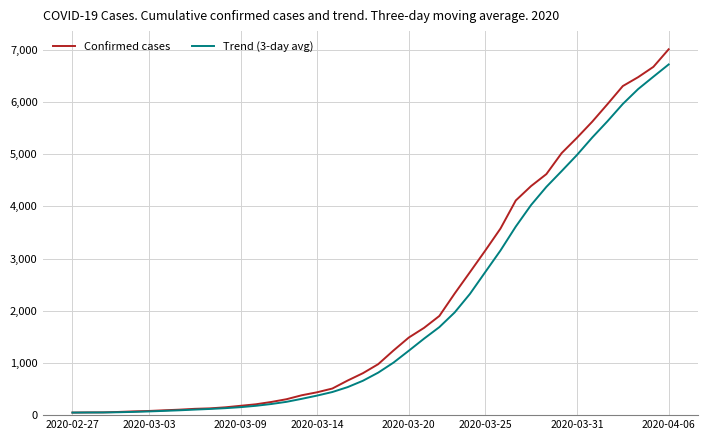

What is the maximum value for Confirmed cases?

7013.0